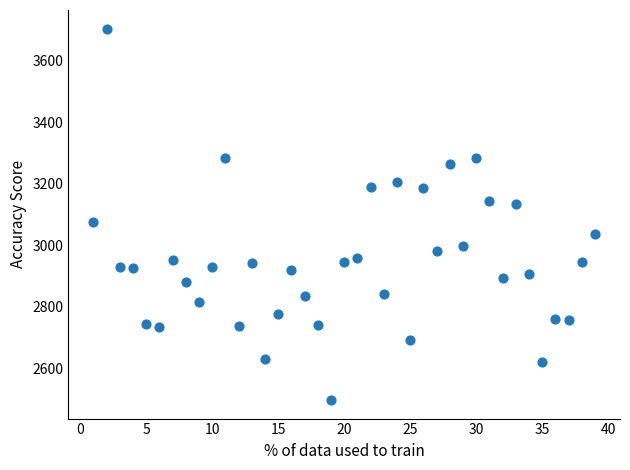

What is the range of Y values (max minus min)?

1208